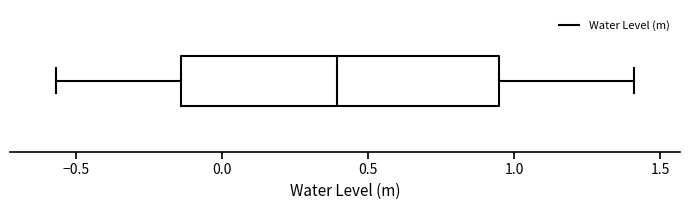

Read this box plot against the x-axis: the position of the median line, the range covered by the box, and the ends of both whiskers. The values are not printed on the chart, so give them approximately, as read against the axis.

median 0.40, box -0.15 to 0.95, whiskers -0.55 to 1.40